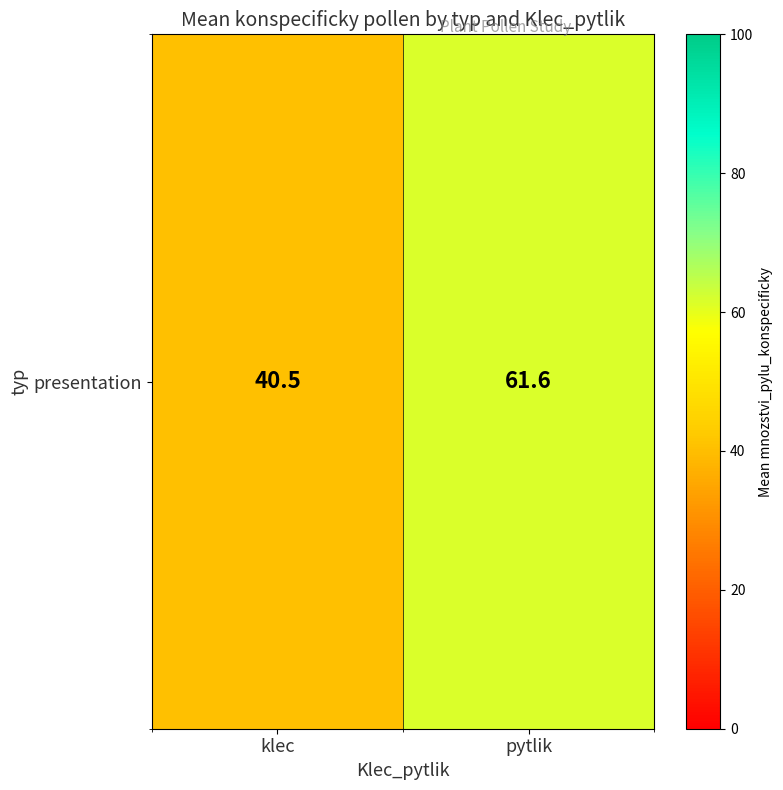

What is the difference between the maximum and minimum values?

21.1